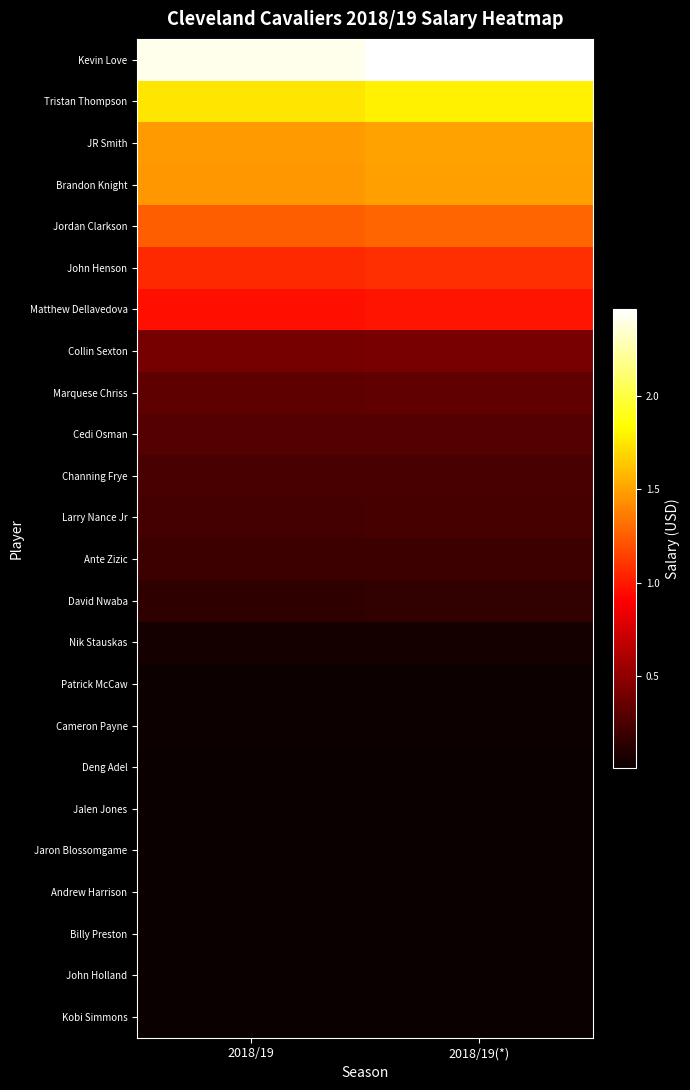

At how many categories does at least one series exceed 5514322?

2